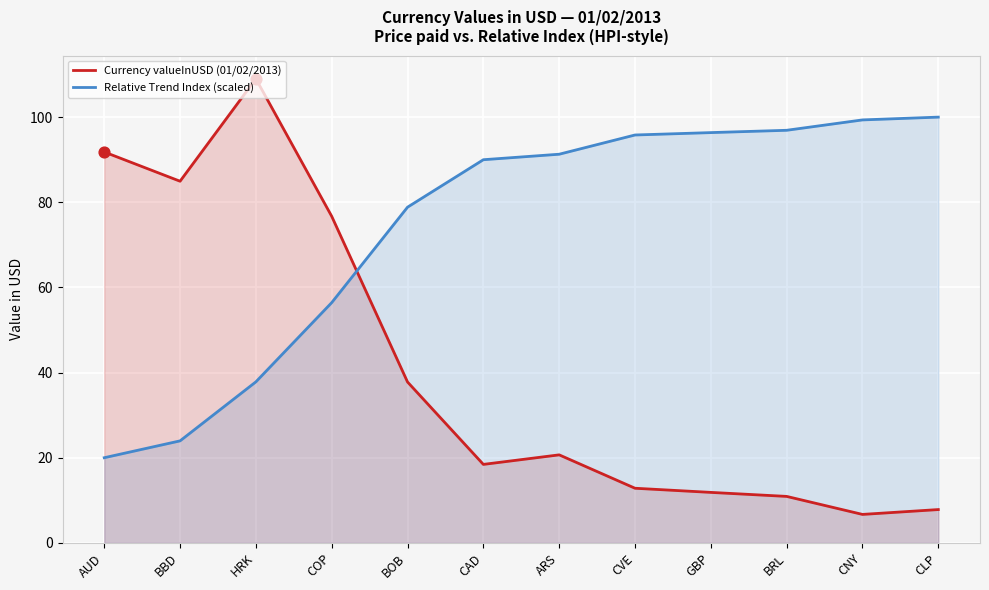

Which series contains the highest Y value?

Currency valueInUSD (01/02/2013)